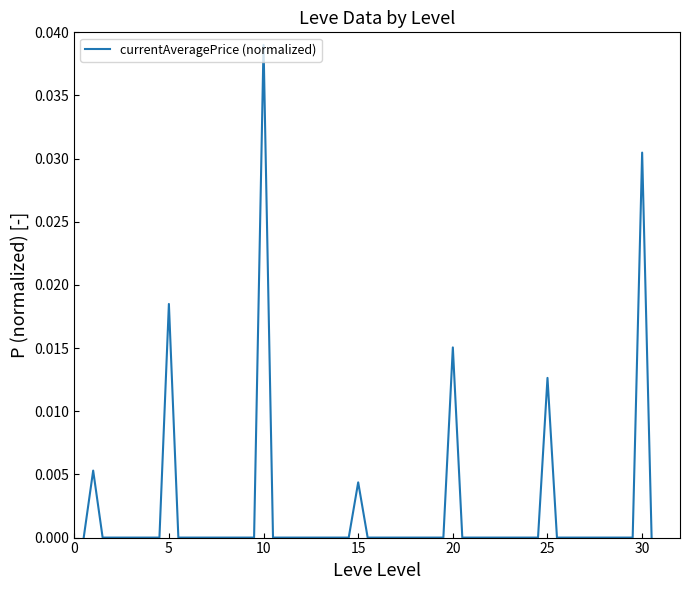

At which category does the chart reach its peak across all series?

10